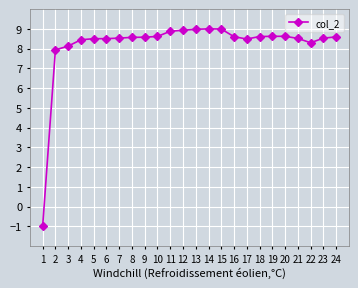

What is the minimum value shown in the chart?

-1.0